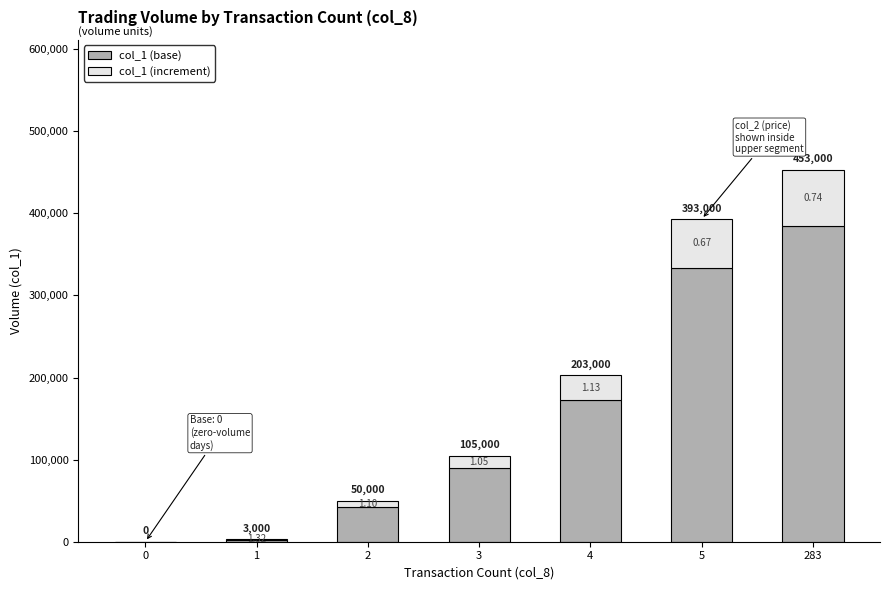

Read the col_1 (increment) value at 2, to the nearest 10.

7500